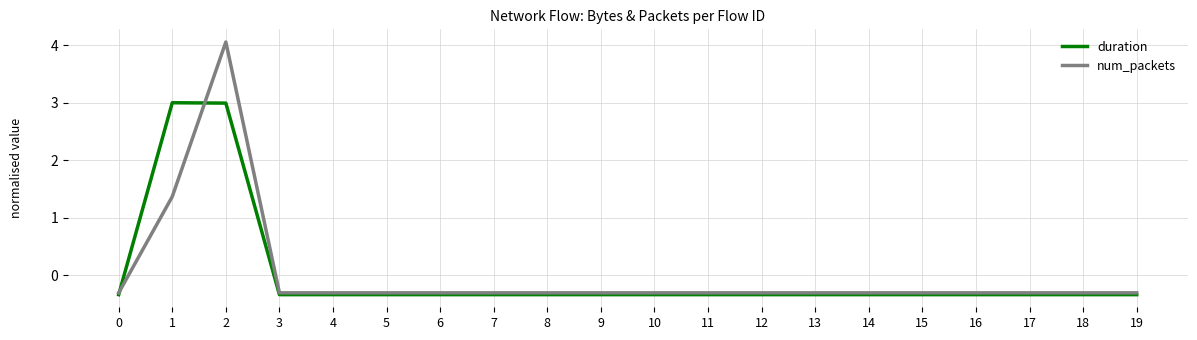

How many times do duration and num_packets cross each other?

2